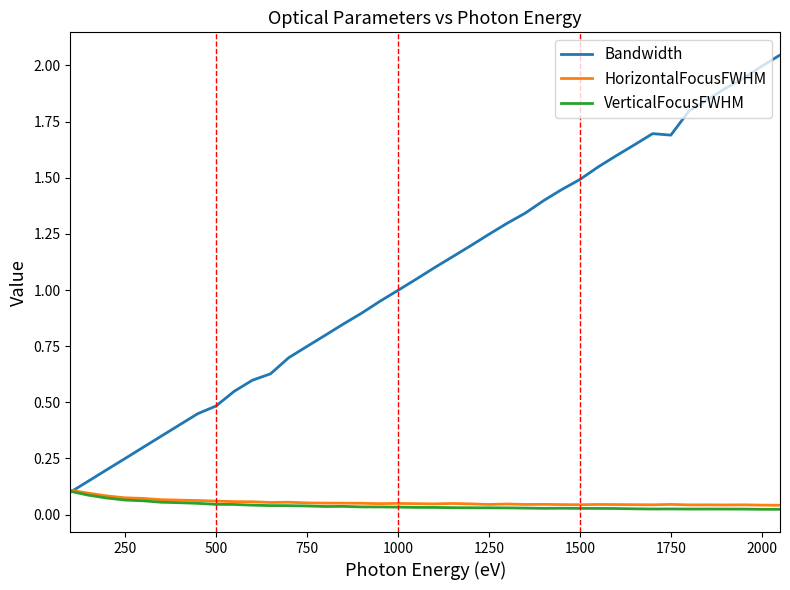

Which series has the largest total across all categories?

Bandwidth